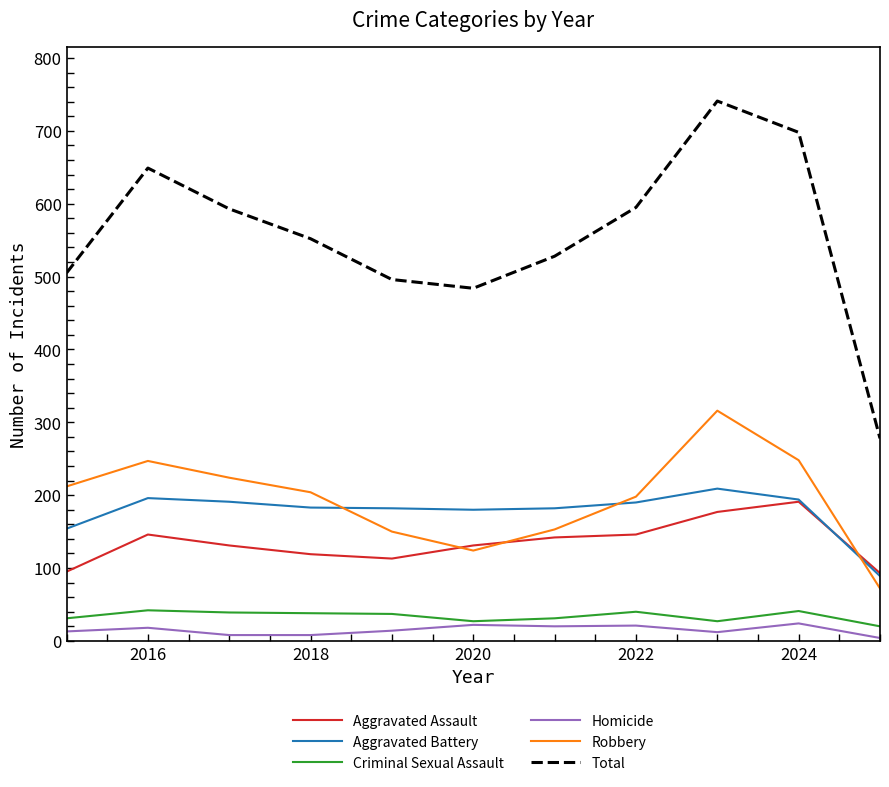

Which series has the largest total across all categories?

Total